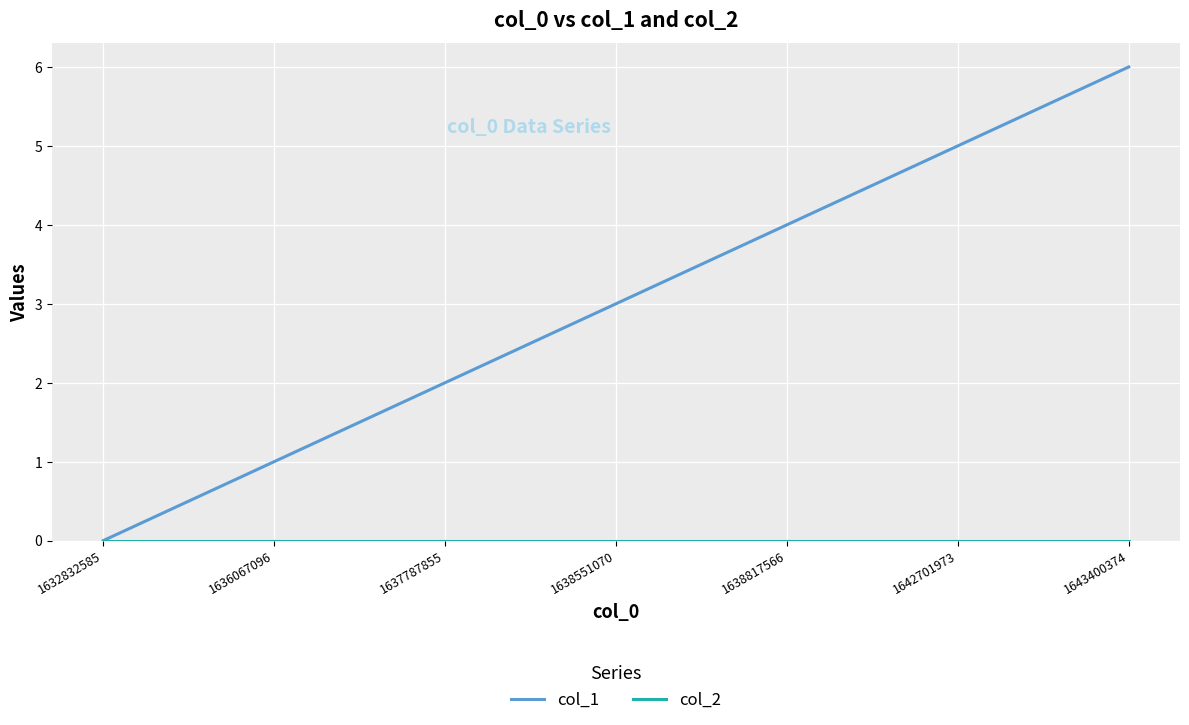

Which series changed the most between 1637787855 and 1638817566?

col_1